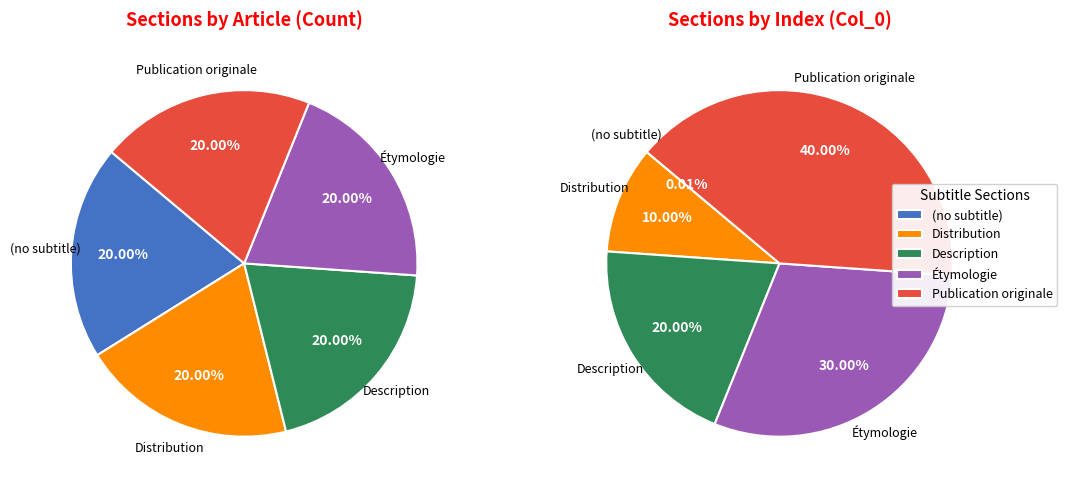

To the nearest percent, what portion does Description represent?

20%